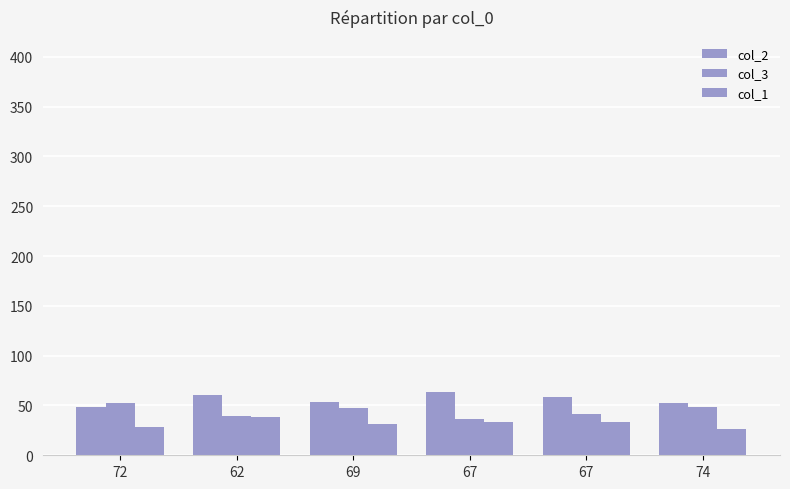

The col_1 series shows 45 at 69. True or false?

False